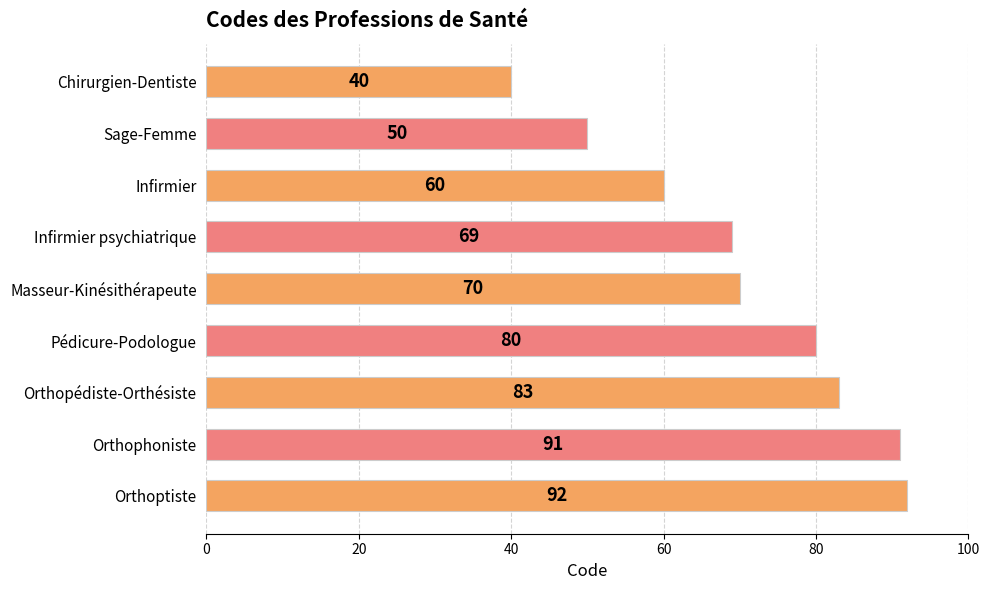

At which label is the value closest to 66?

Infirmier psychiatrique